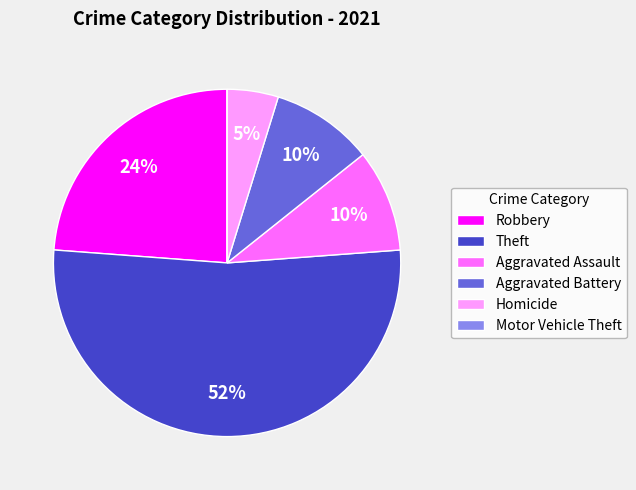

Does Robbery account for over 50% of the chart?

No